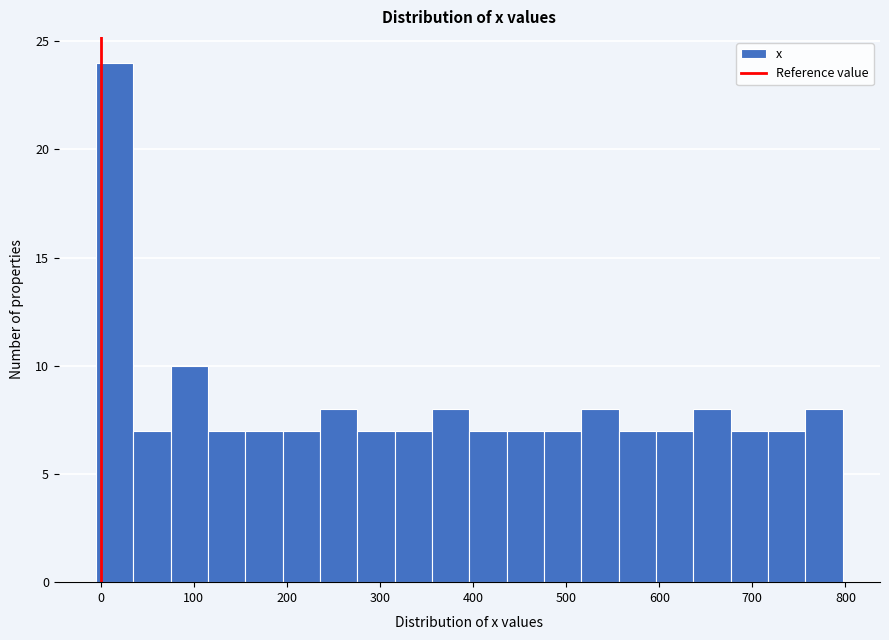

Reading left to right, transcribe this chart: for each bar, give the range it covers on the x-axis and its height. Neither the bar edges nor the heights are printed on the chart, so give them approximately, as read against the axes.

0 to 40: 24
40 to 80: 7
80 to 120: 10
120 to 160: 7
160 to 200: 7
200 to 240: 7
240 to 280: 8
280 to 320: 7
320 to 360: 7
360 to 400: 8
400 to 440: 7
440 to 480: 7
480 to 520: 7
520 to 560: 8
560 to 600: 7
600 to 640: 7
640 to 680: 8
680 to 720: 7
720 to 760: 7
760 to 800: 8